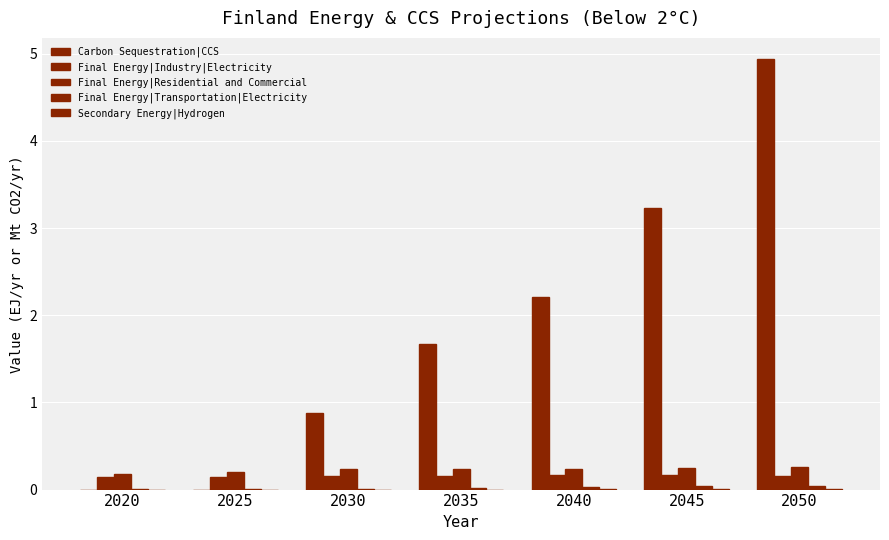

True or false: Final Energy|Industry|Electricity has a value of 0.2 at 2050.

True